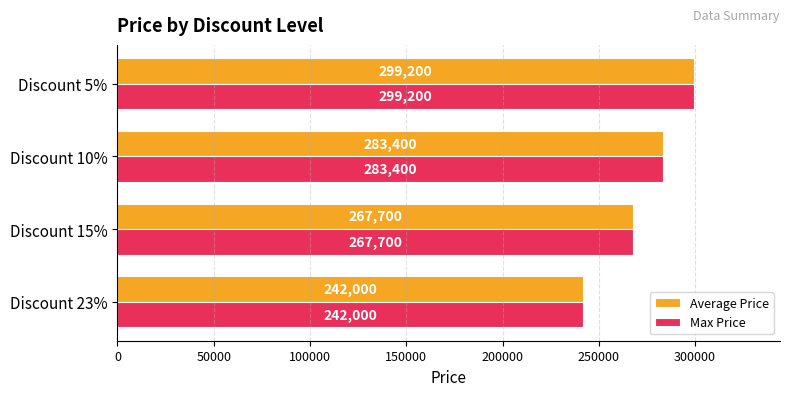

The Max Price series shows 106391 at Discount 23%. True or false?

False